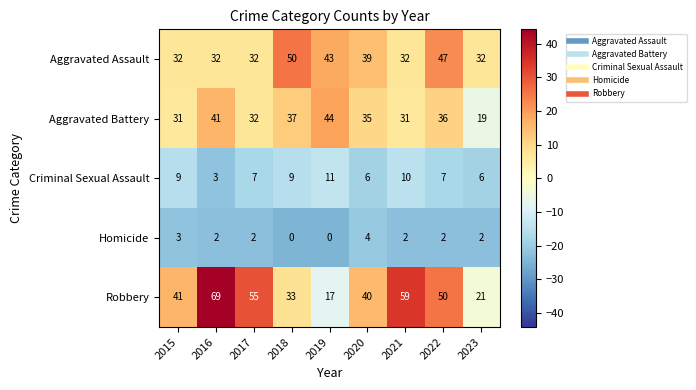

Which series has the widest spread of values?

Robbery